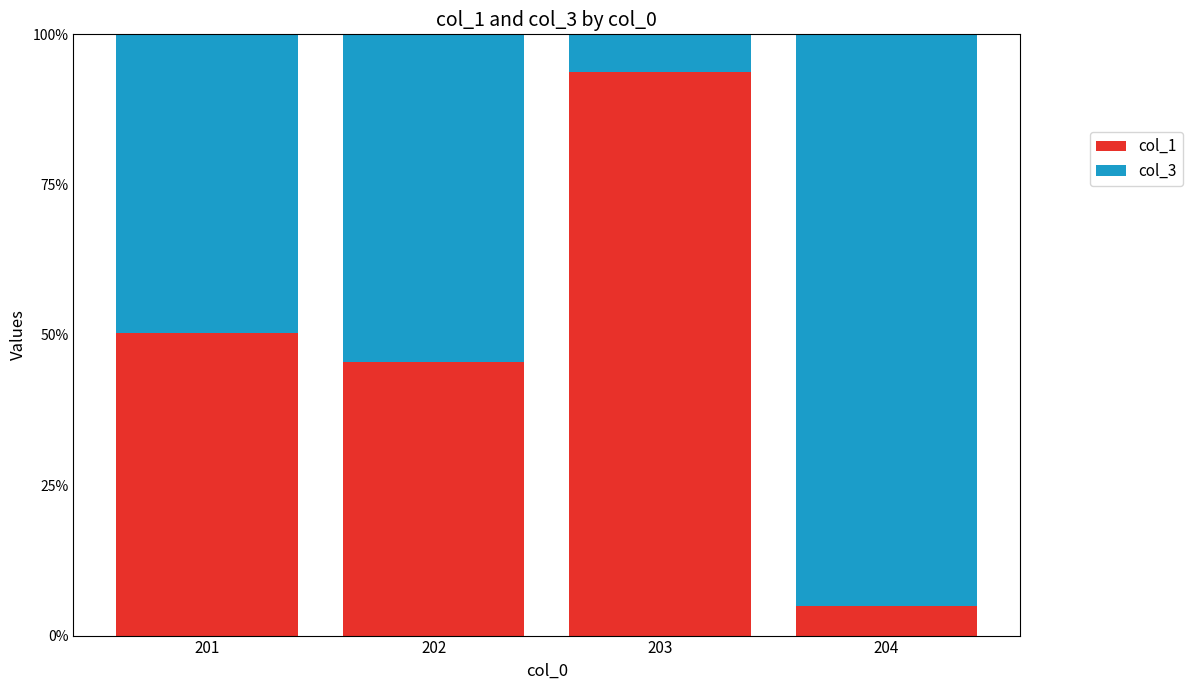

What is the approximate value of col_1 at 202?

45.5